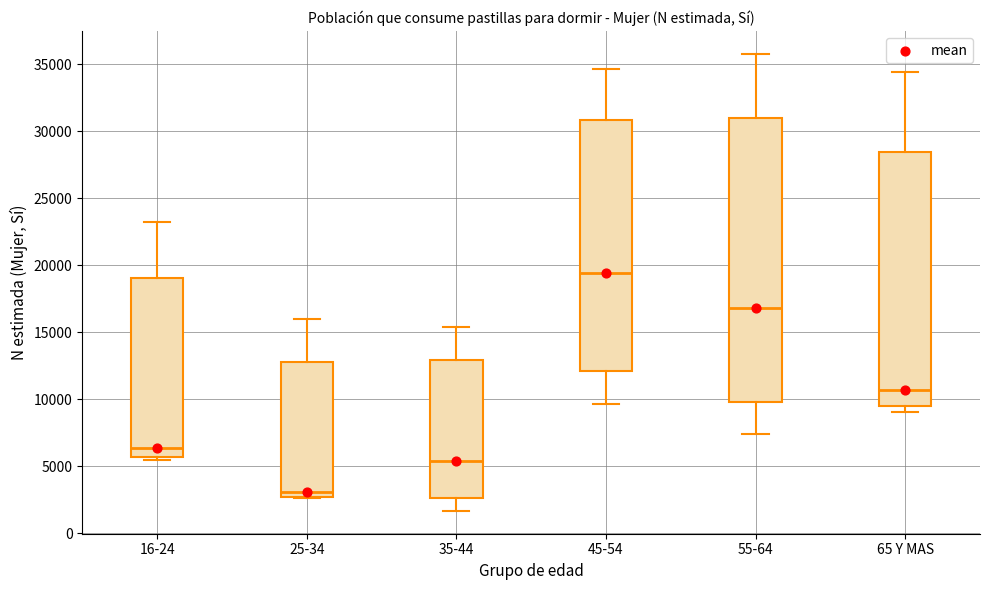

Which box has the highest median line?

45-54